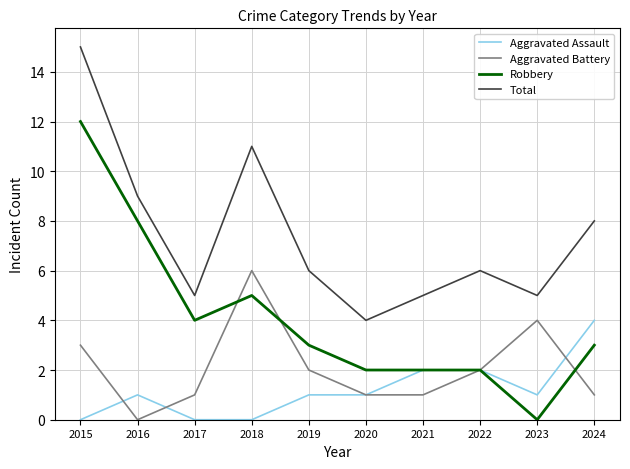

Rank the series at 2017 from lowest to highest value.

Aggravated Assault, Aggravated Battery, Robbery, Total